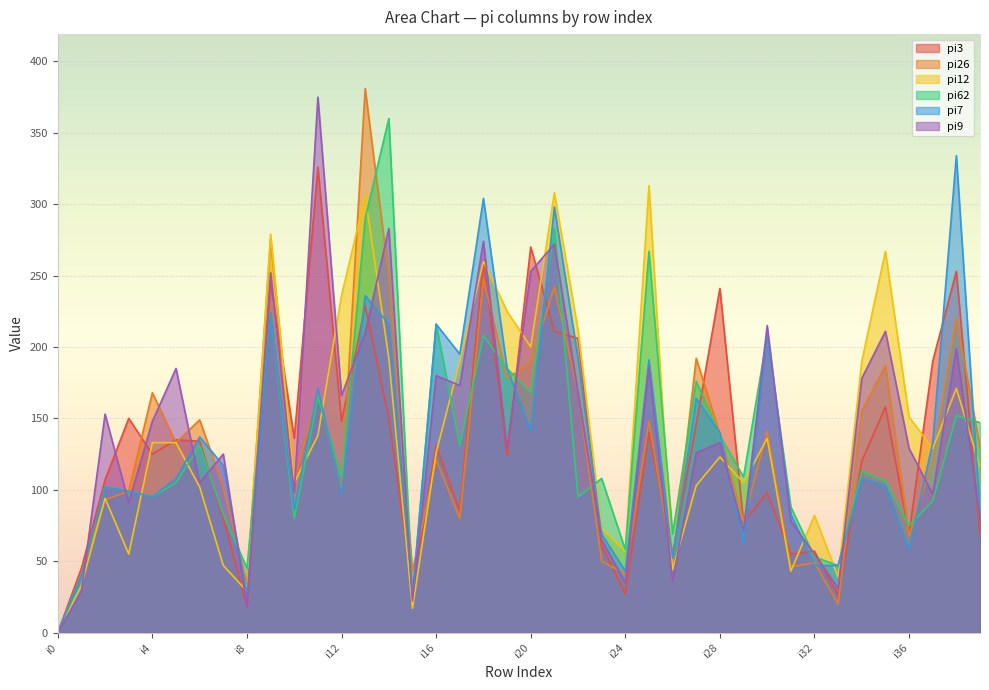

Is the value of pi26 at i31 greater than the value of pi12 at i16?

No